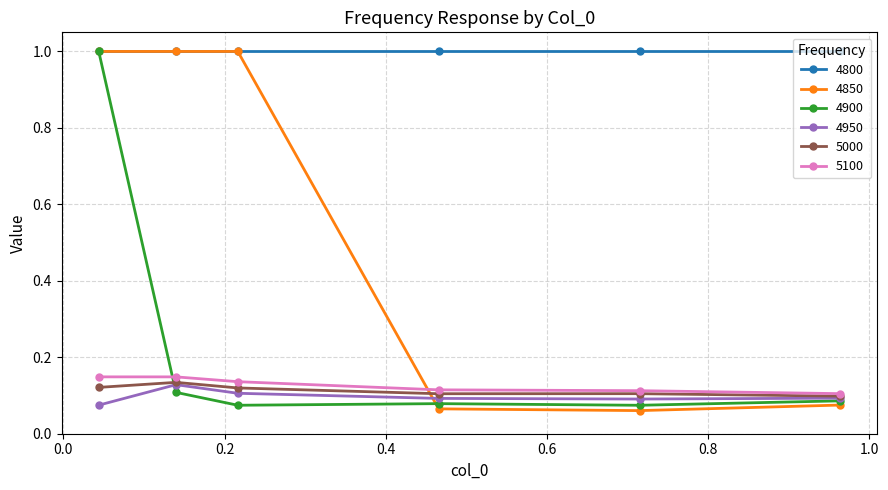

How many intersections are there between 4900 and 5000?

1